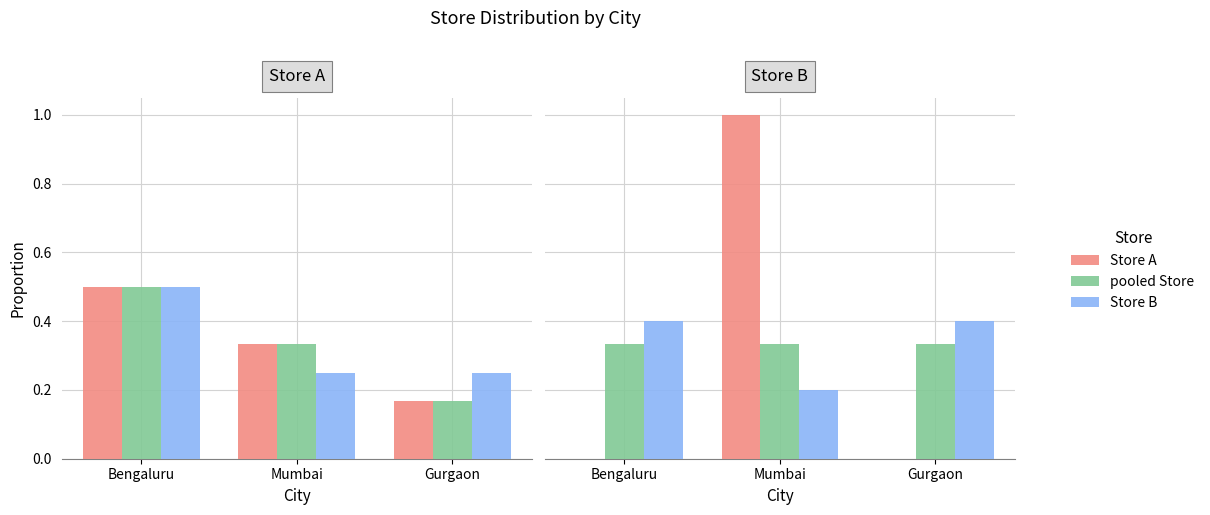

Is the value of Store B at Mumbai greater than the value of pooled Store at Gurgaon?

No